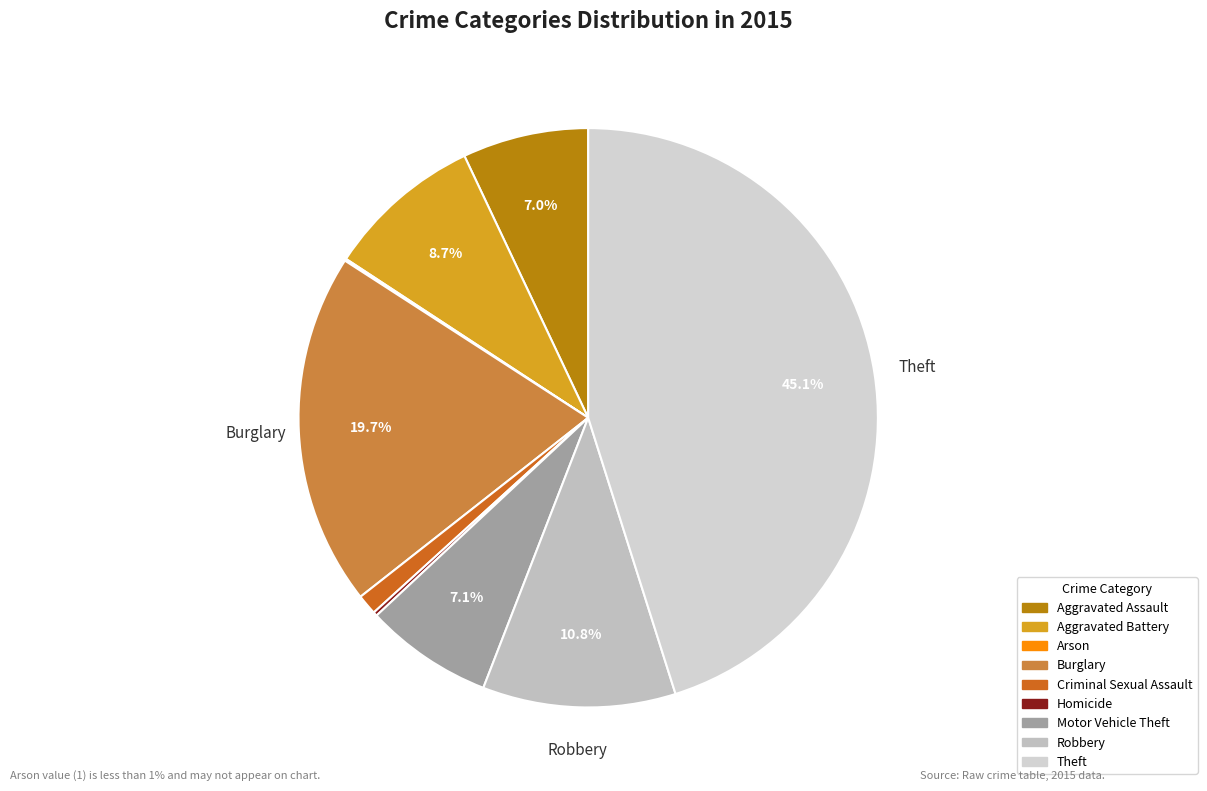

Count the number of slices in the pie.

9